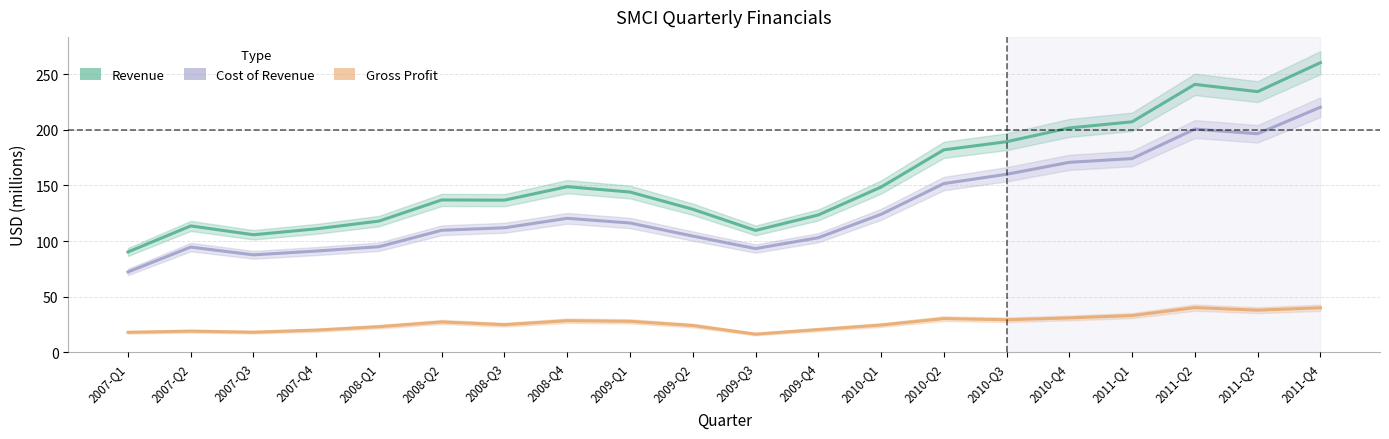

Is it true that Gross Profit equals 17.1 at 2011-Q4?

False